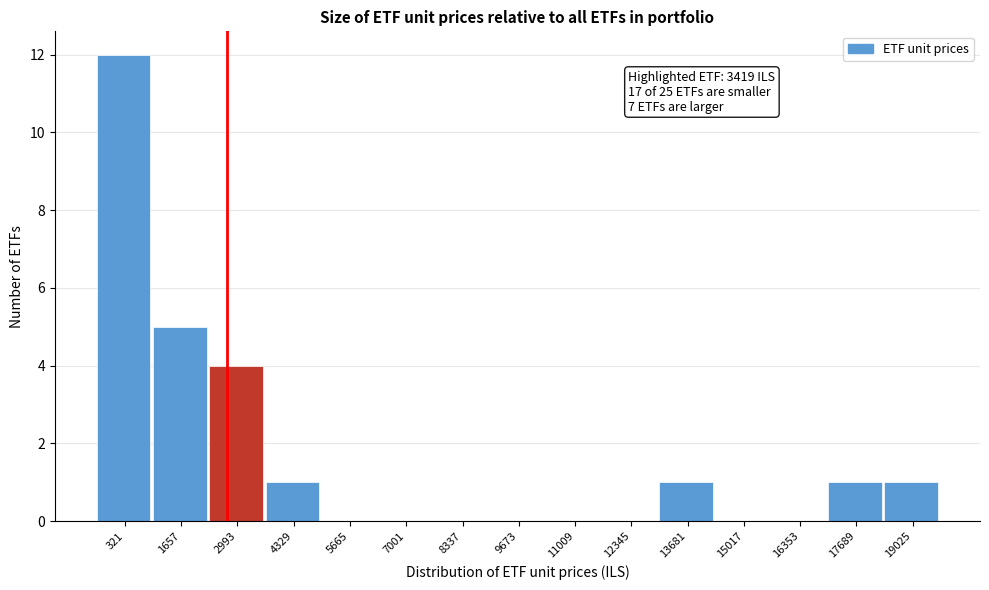

Reading left to right, transcribe all the data shown in this chart.

321=12	1657=5	2993=4	4329=1	5665=0	7001=0	8337=0	9673=0	11009=0	12345=0	13681=1	15017=0	16353=0	17689=1	19025=1